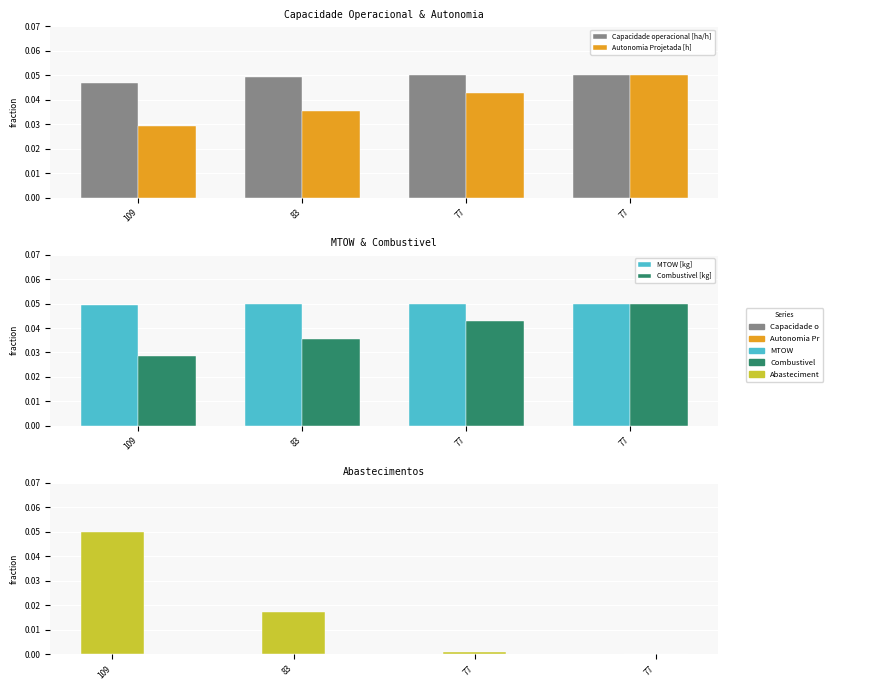

Which category has the highest value across all series?

77